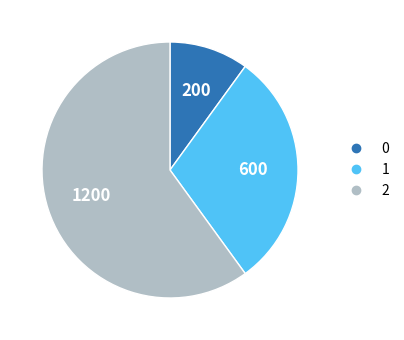

Which category has the biggest portion of the pie?

2